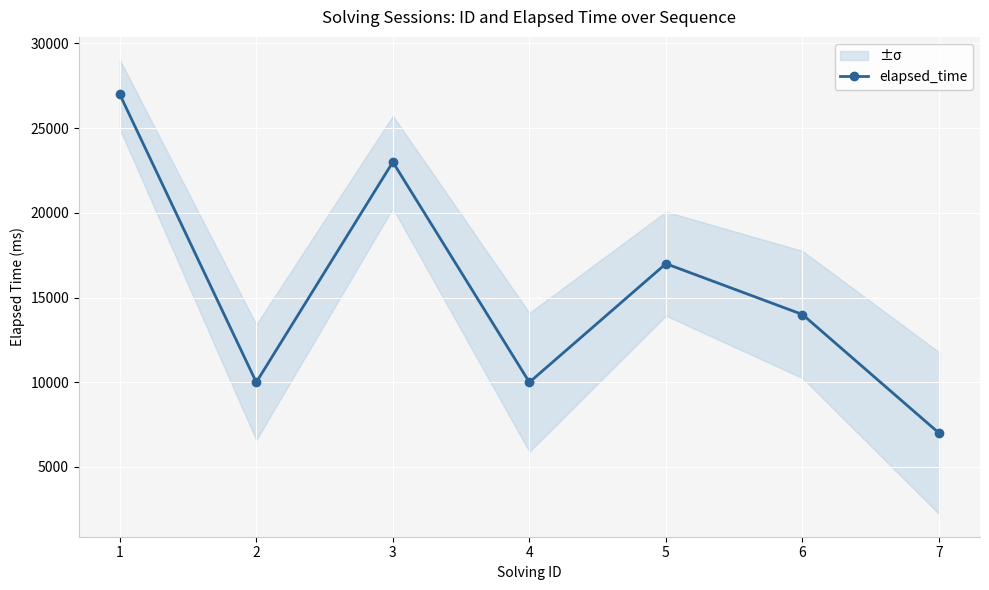

Reading left to right, what are all the values shown in this chart?

1=27000	2=10000	3=23000	4=10000	5=17000	6=14000	7=7000